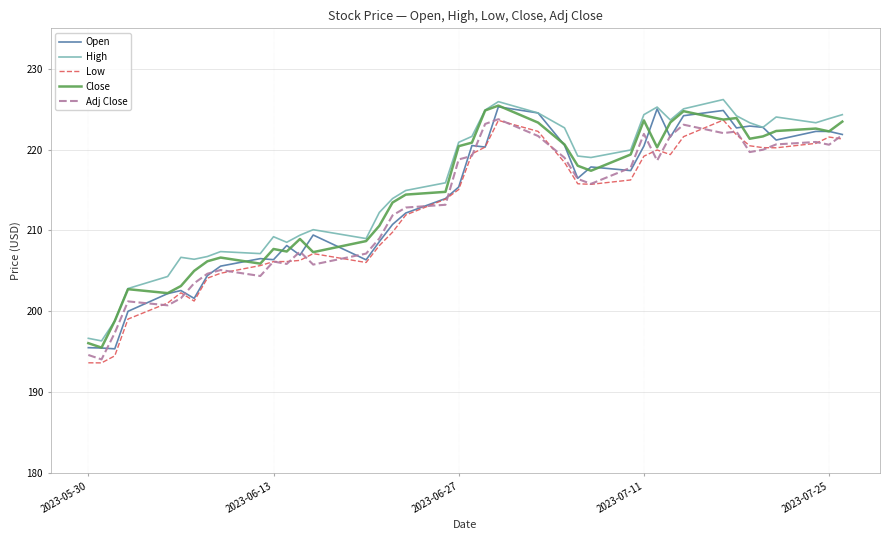

True or false: Close and Adj Close intersect in this chart.

False